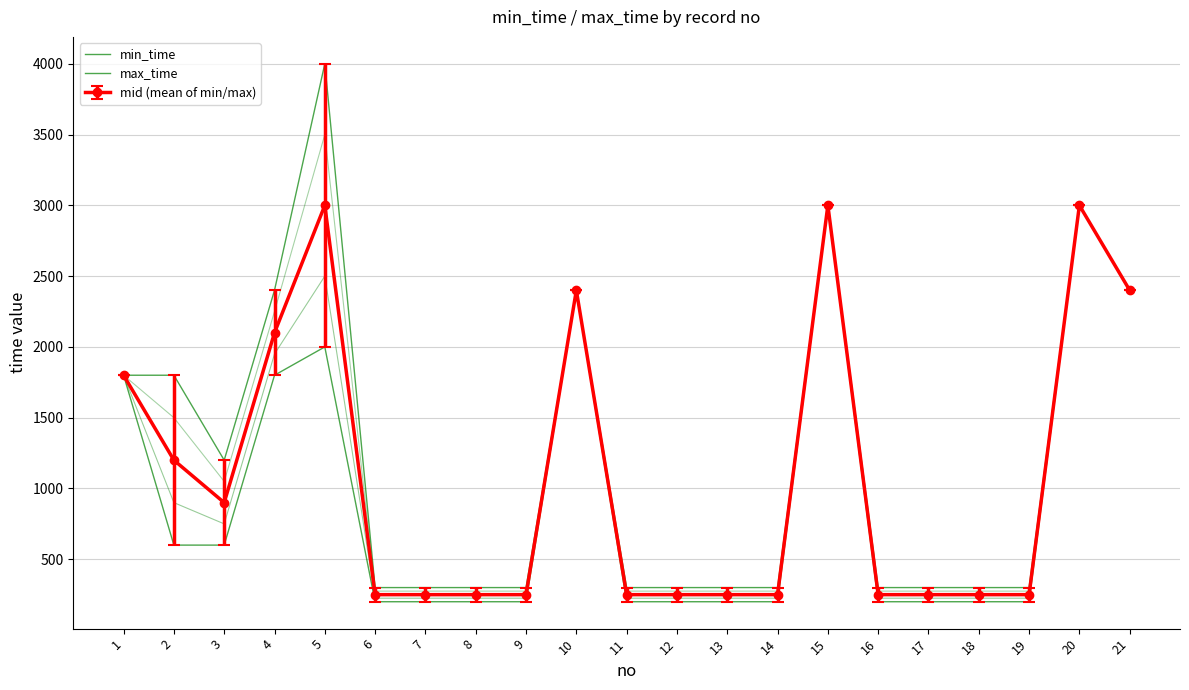

At how many categories does at least one series exceed 671?

9